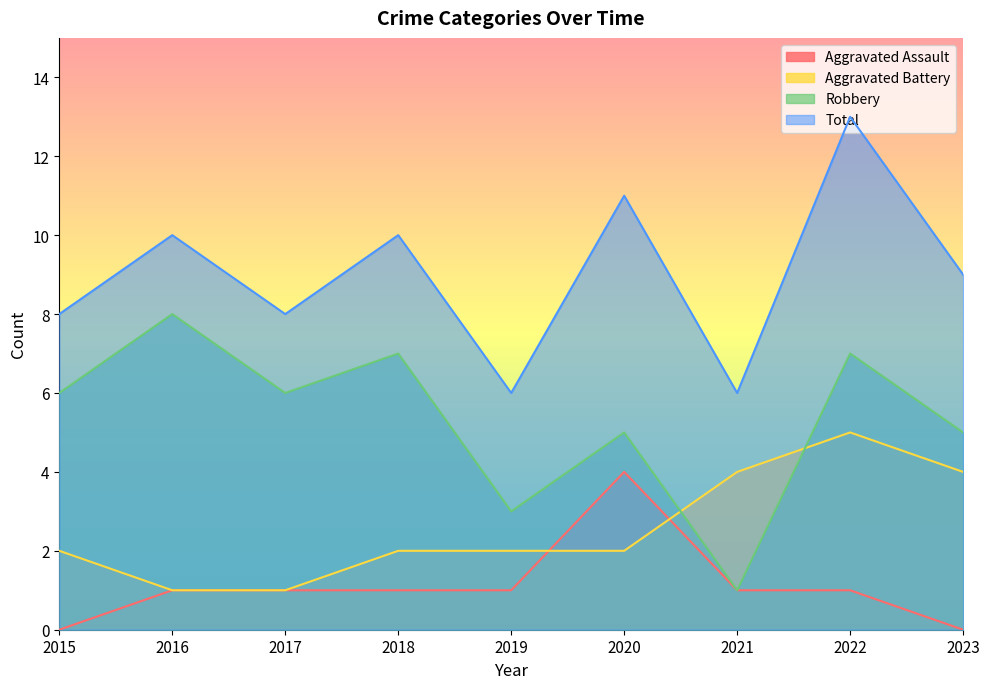

Does the chart have visible grid lines?

No